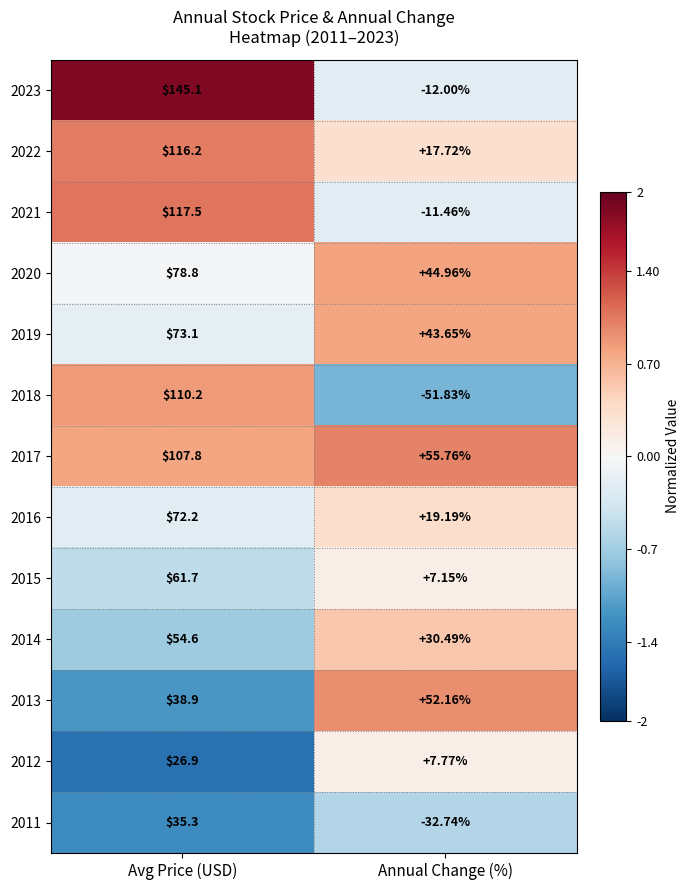

At which category is the sum across all series the highest?

Avg Price (USD)